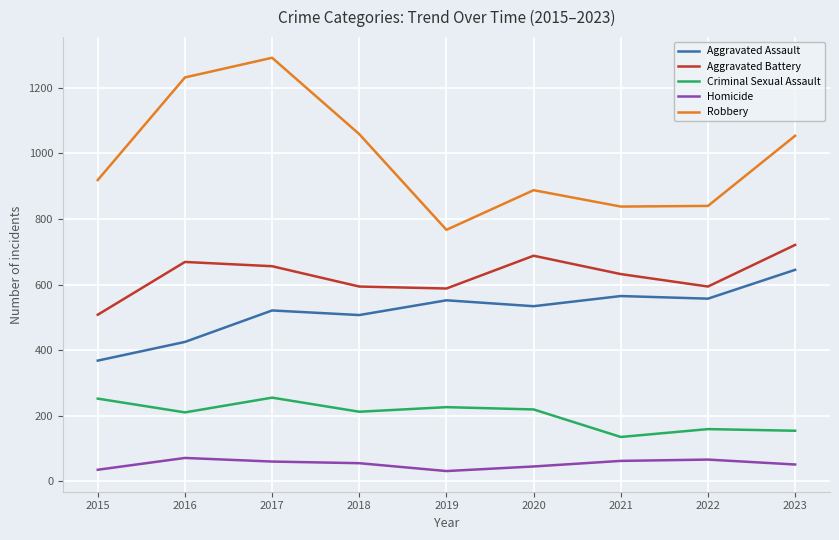

Is the value of Aggravated Assault at 2021 greater than the value of Homicide at 2015?

Yes